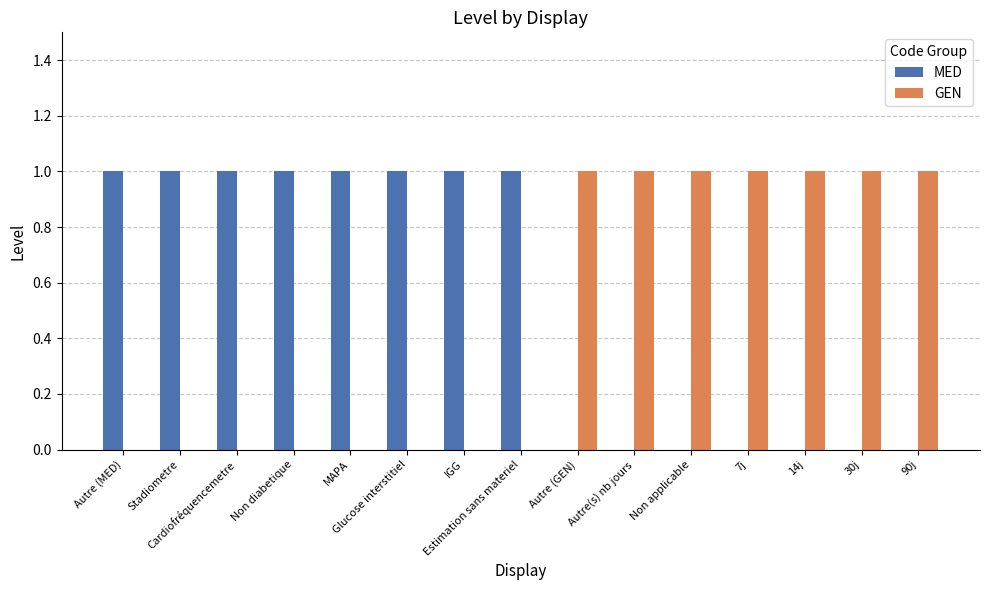

What is the sum of all GEN values?

7